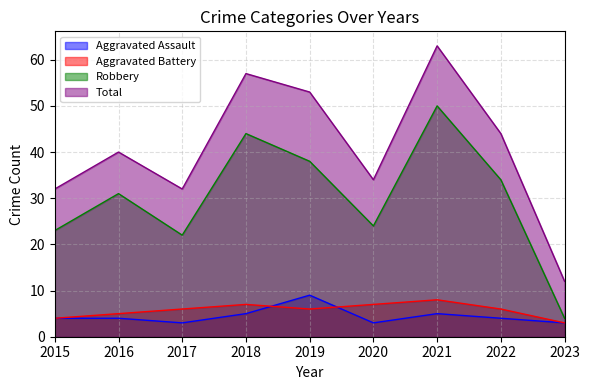

What is the total value across all series at 2019?

106